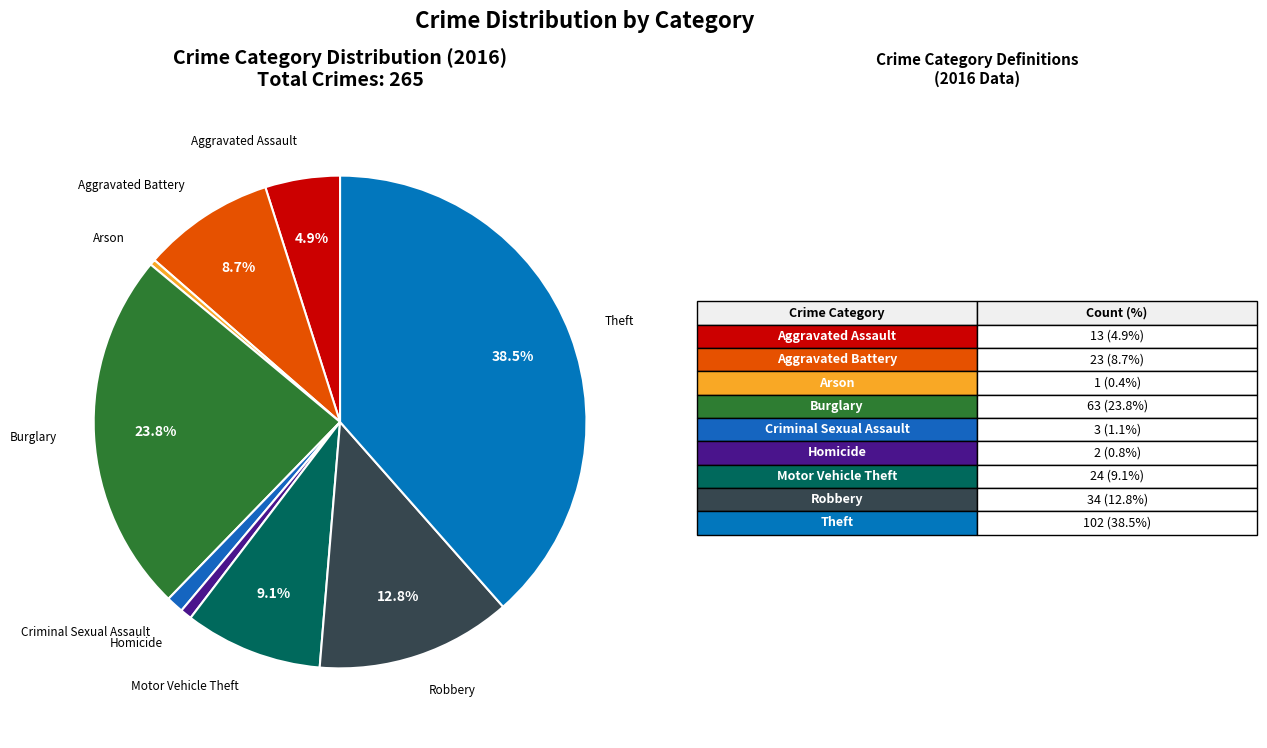

Which category has the smallest portion of the pie?

Arson